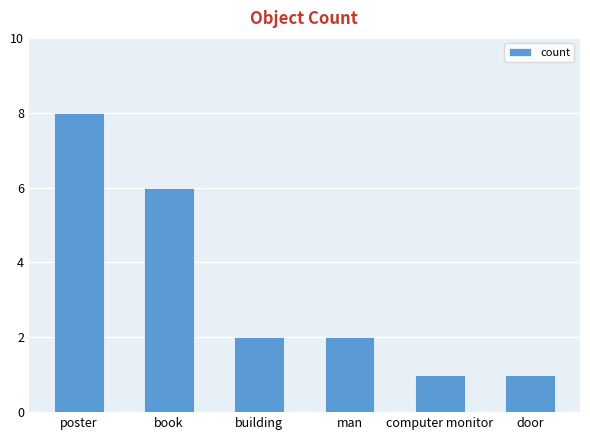

True or false: the data shows 1 at door.

True